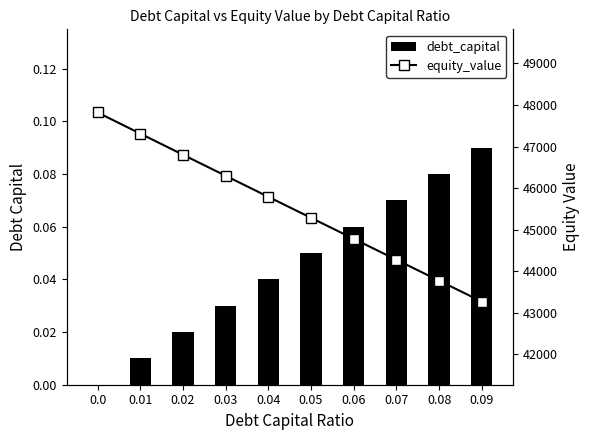

Count the number of data series in this chart.

2